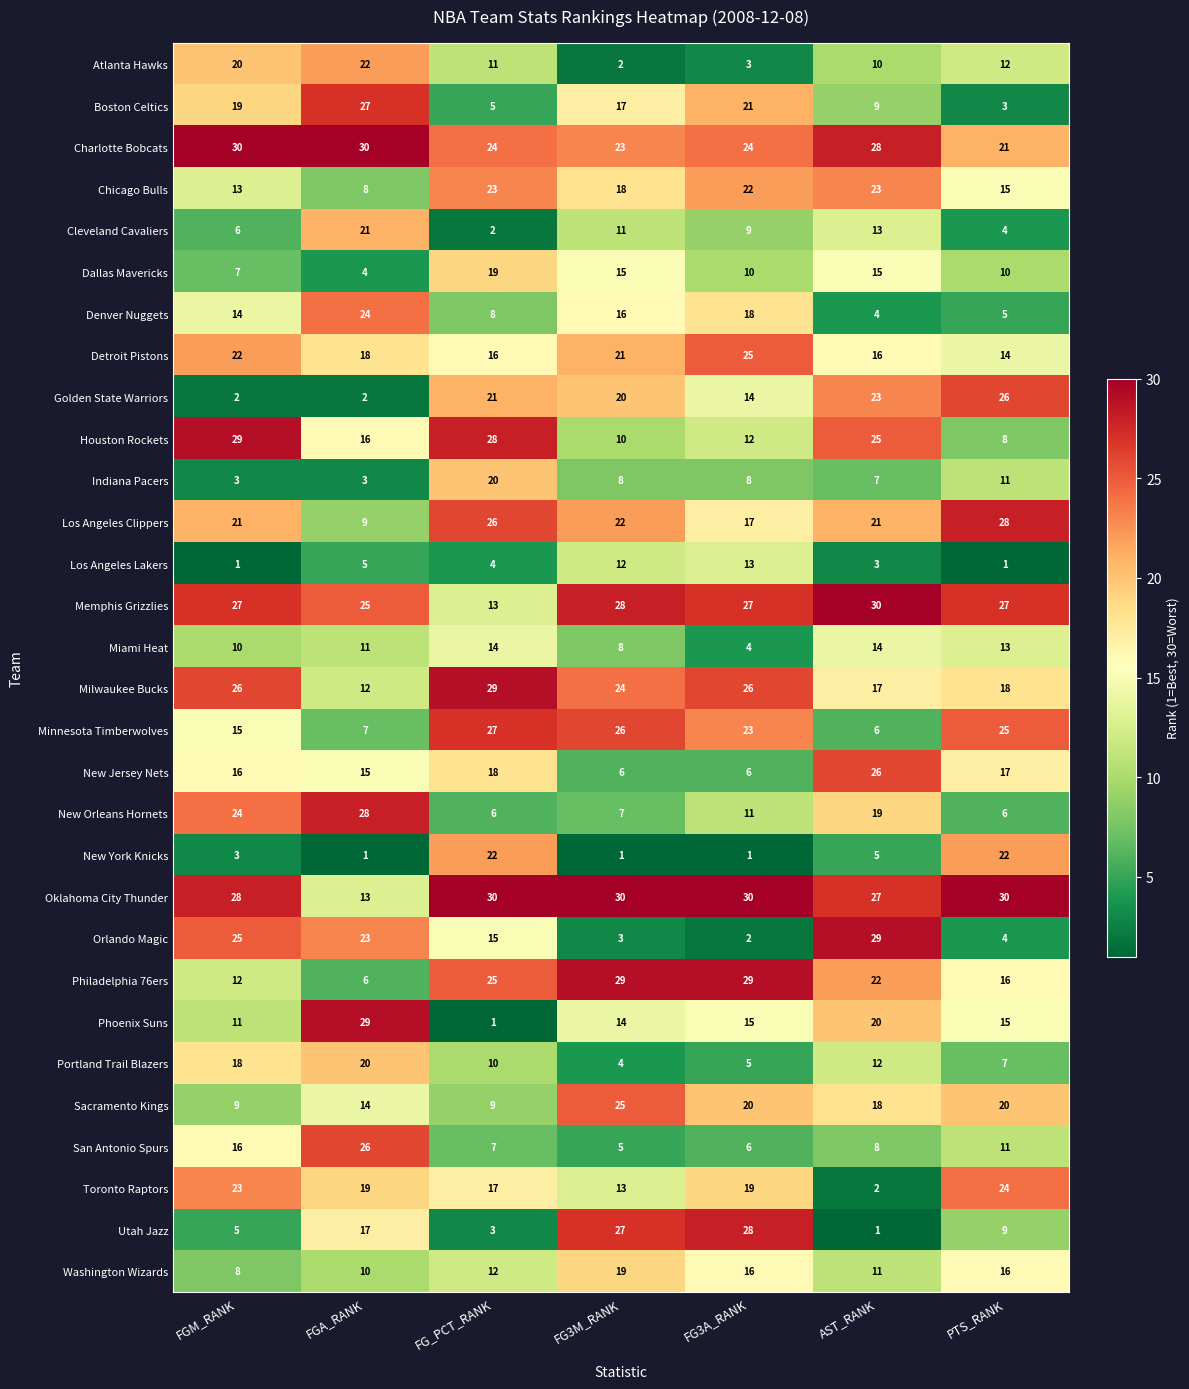

At which label is Chicago Bulls closest to 15?

PTS_RANK